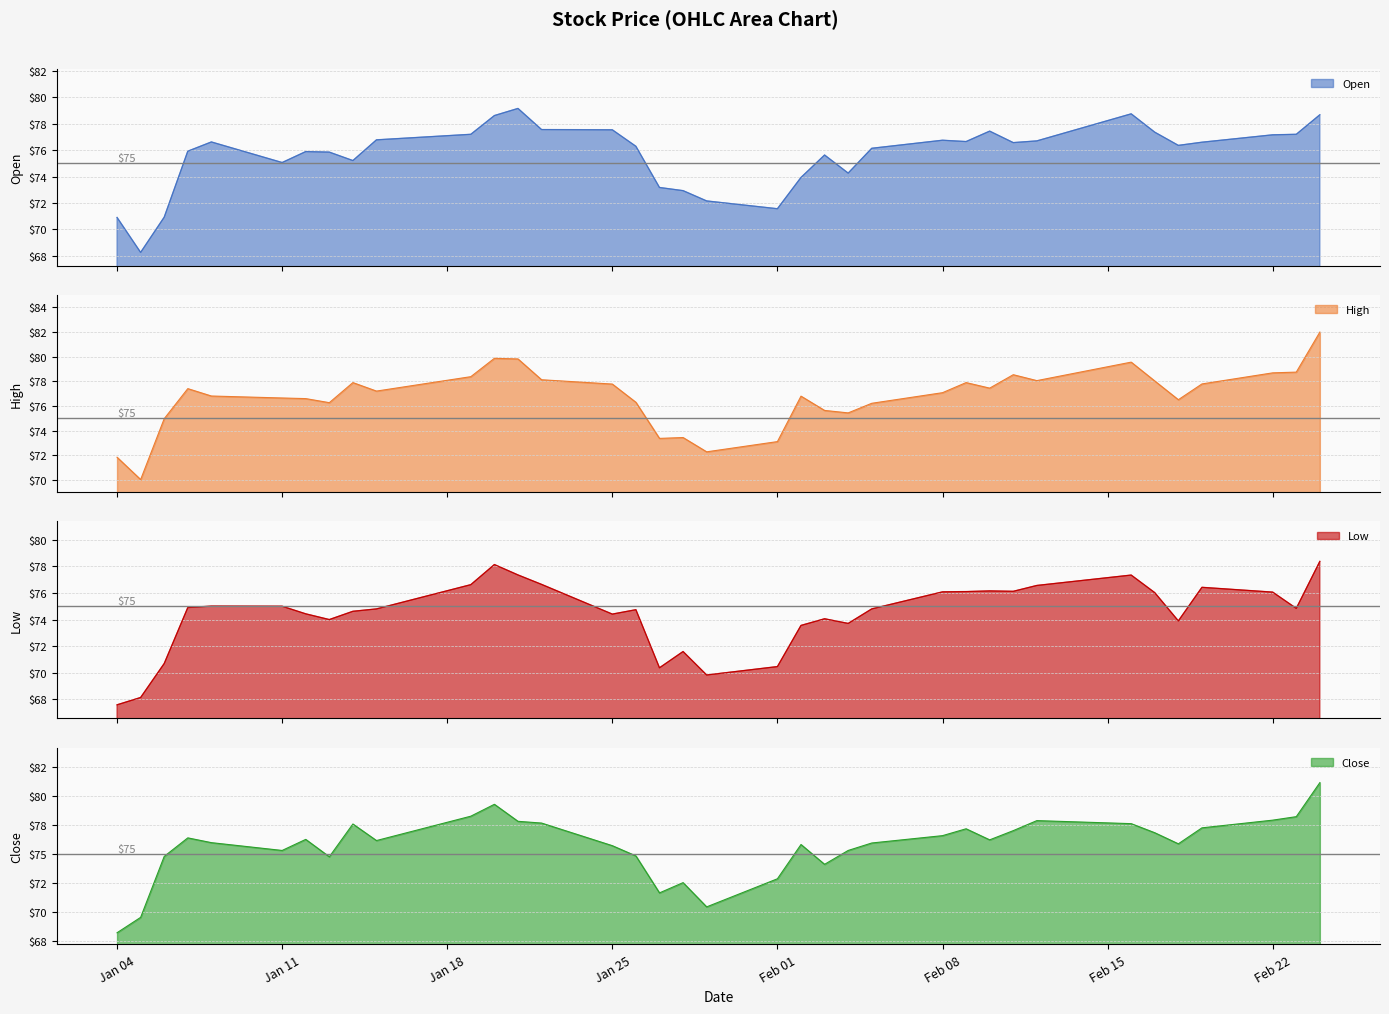

Between 2021-01-15 and 2021-02-19, which series saw the biggest shift?

Low